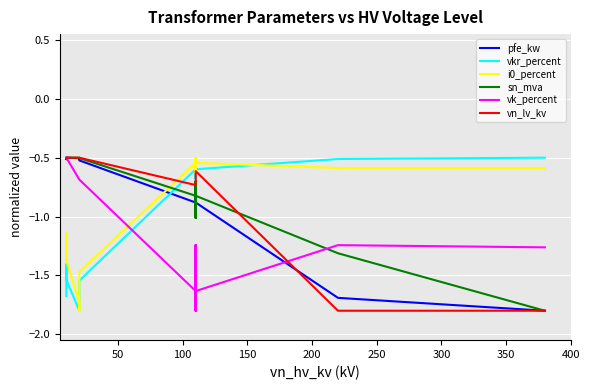

True or false: sn_mva and vn_lv_kv cross at least once.

True